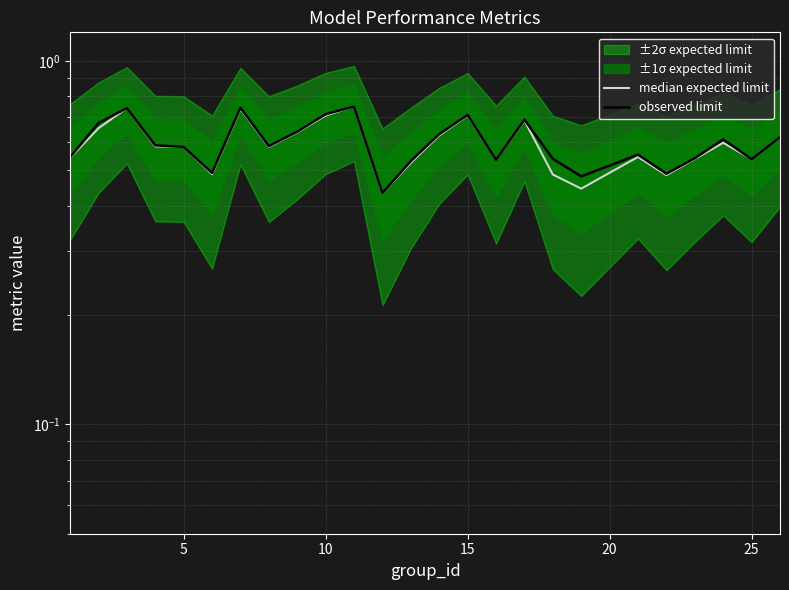

What is the highest value of the median expected limit series?

0.8